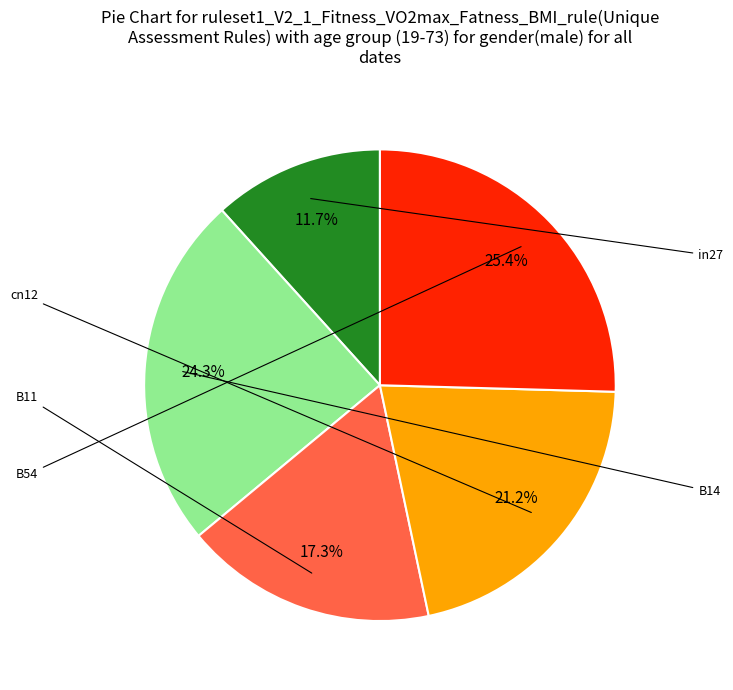

Is there any slice that represents more than half of the pie?

No